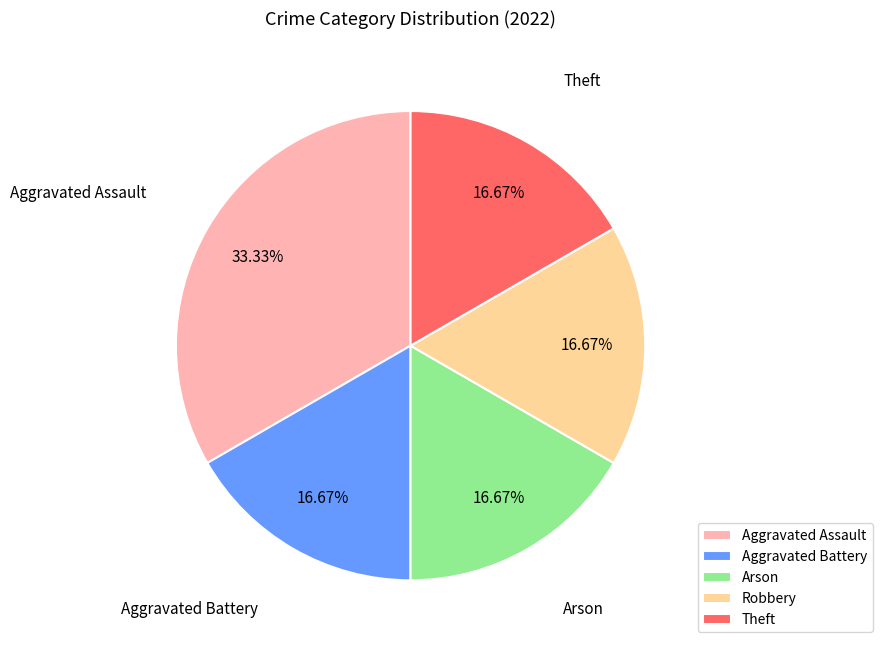

To the nearest percent, what percentage of the pie is Aggravated Battery?

17%